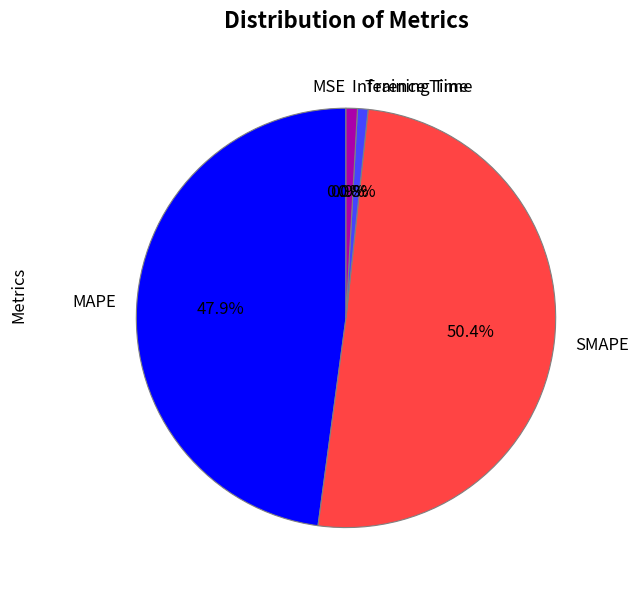

To the nearest percent, what percentage of the pie is Training Time?

1%